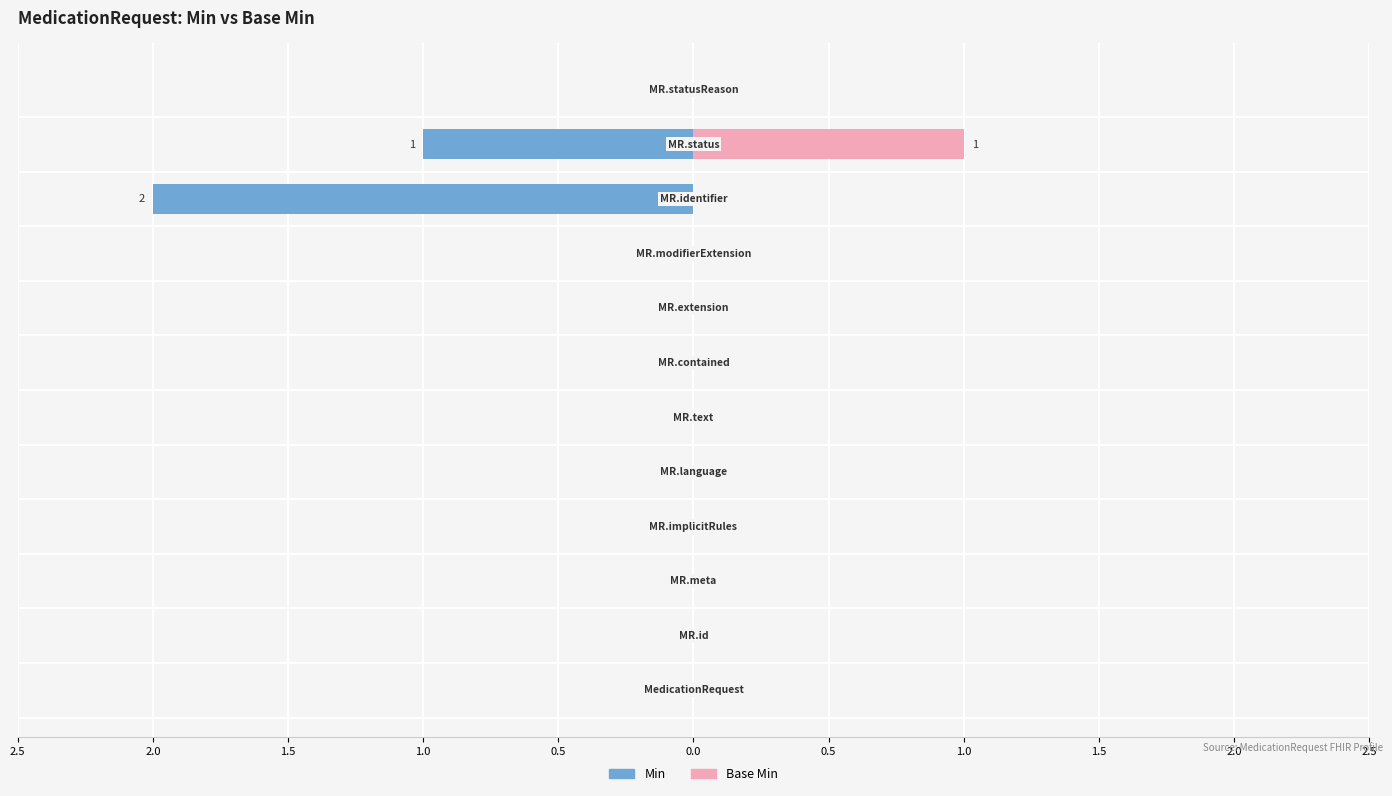

What is the difference between the maximum and second lowest values in the Min series?

1